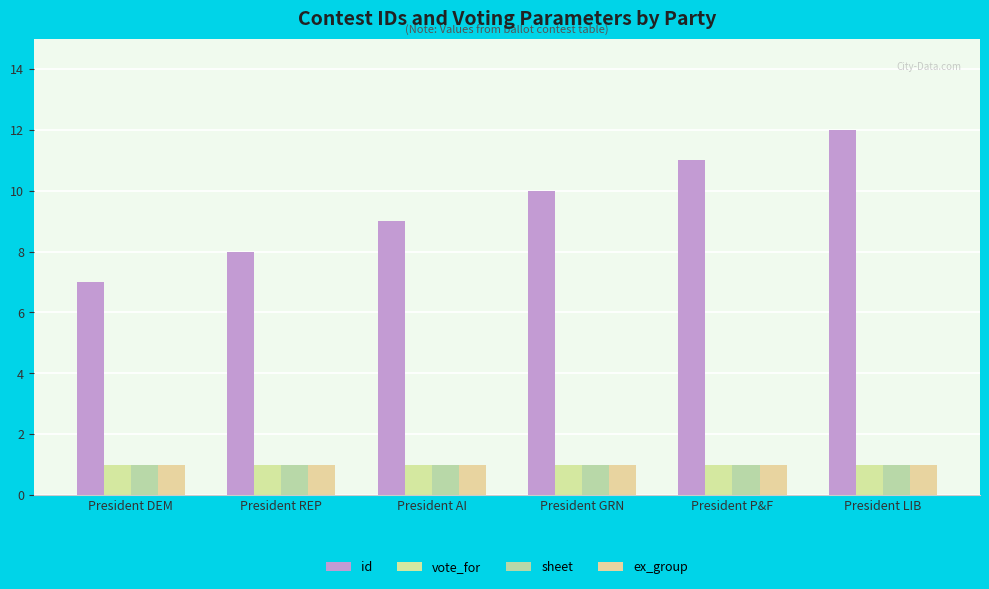

What is the difference between the highest and lowest values at President AI?

8